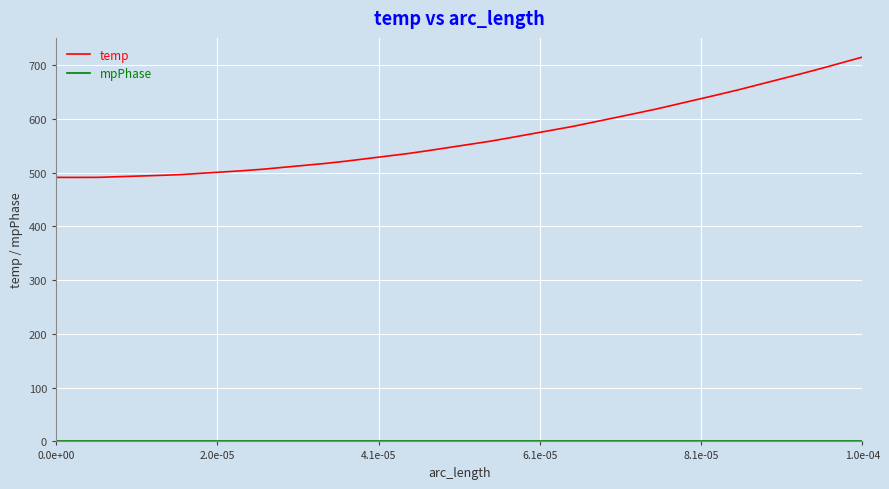

Which series has the largest total across all categories?

temp